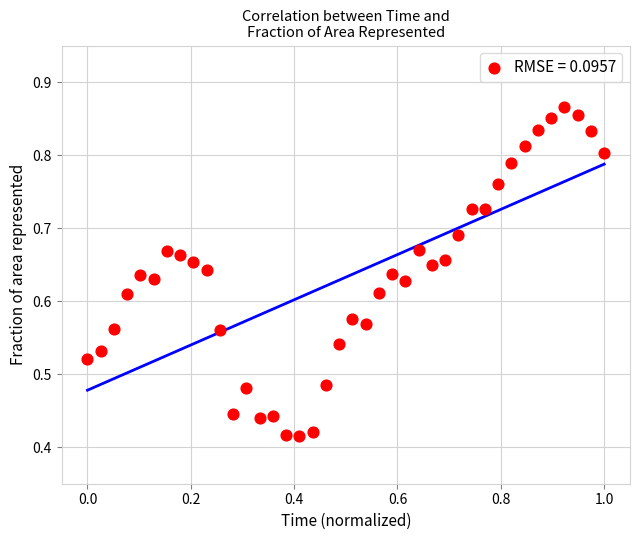

What is the range of X values (max minus min)?

1.0